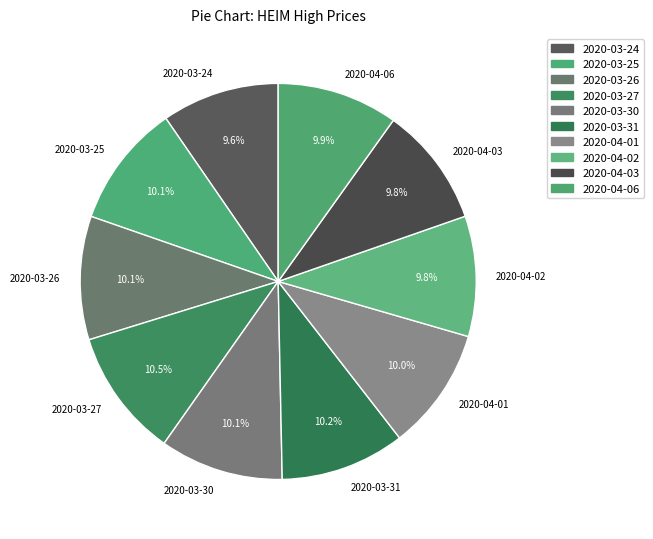

Count the number of slices in the pie.

10